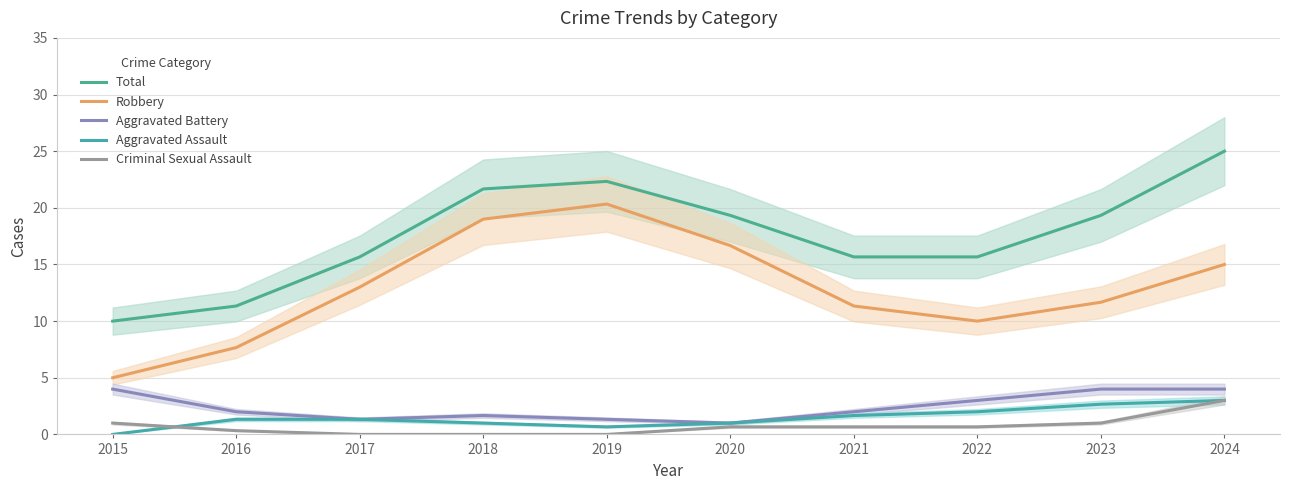

The value of Aggravated Battery at 2017 is 2.3. True or false?

False